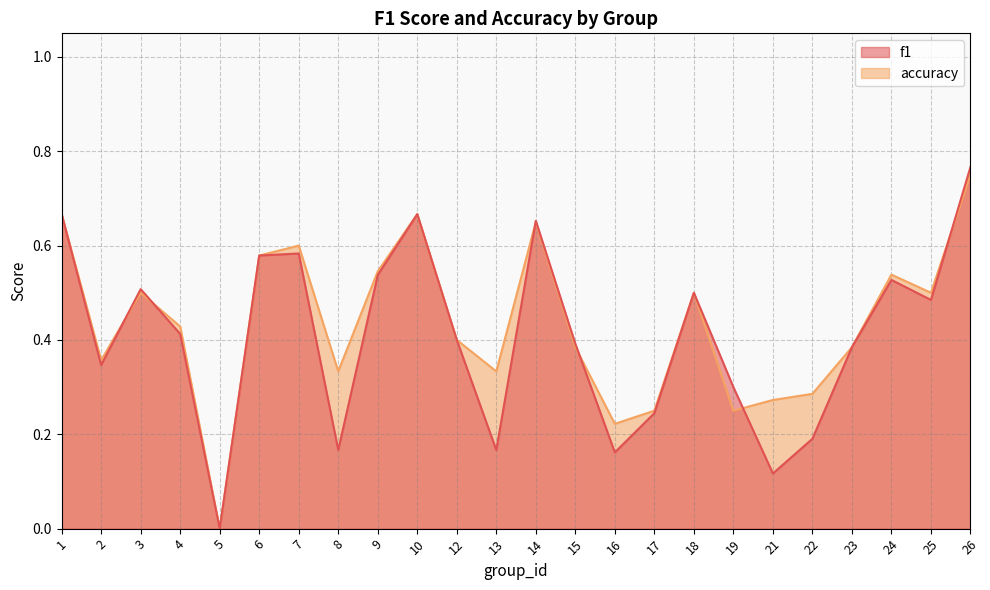

Count the accuracy values in the range 0 to 1.

24